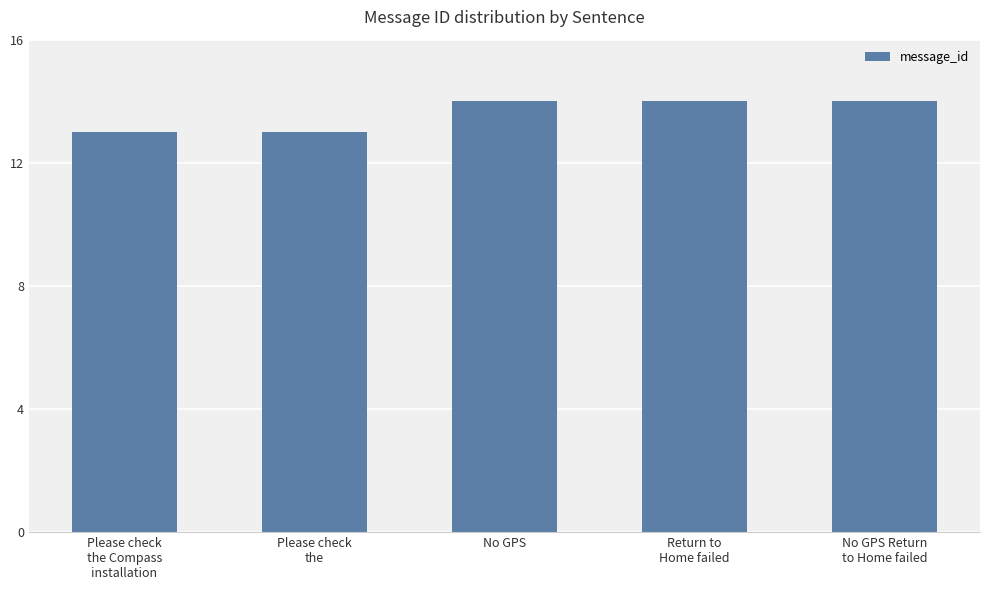

What is the difference between the values at No GPS Return
to Home failed and Please check
the?

1